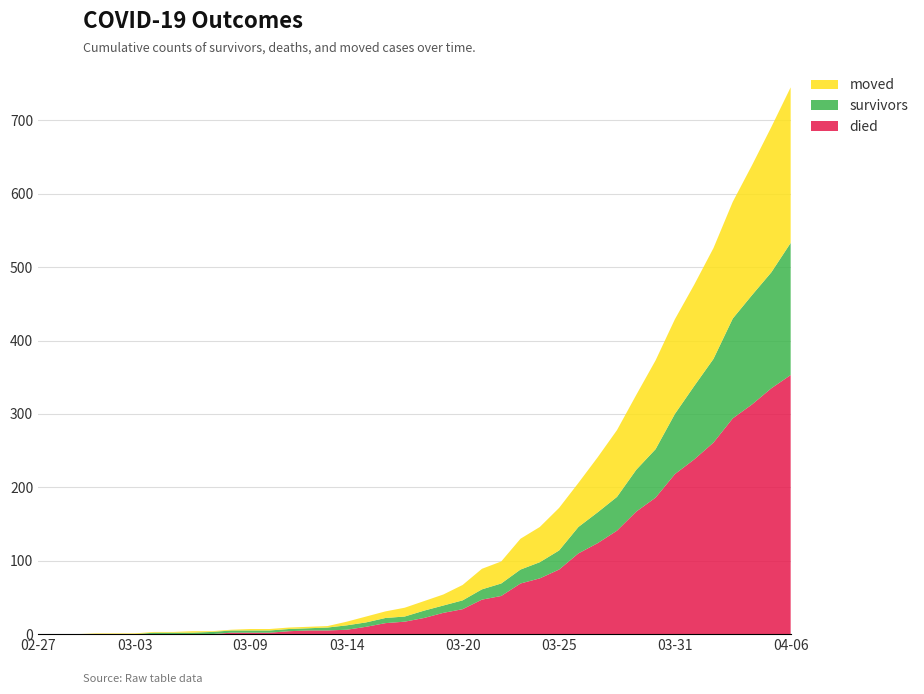

Reading left to right, list all the values displayed in this chart.

survivors: 0	0	0	0	0	0	2	2	2	3	3	3	3	3	3	4	6	6	7	7	10	10	12	14	17	19	22	26	36	42	46	57	66	82	100	114	136	149	158	180
died: 0	0	0	0	0	0	0	0	0	0	2	2	2	4	5	5	6	10	15	17	22	29	34	47	52	69	76	88	110	124	141	167	186	218	238	261	294	313	335	353
moved: 0	0	0	1	1	1	1	1	2	1	1	2	2	2	2	2	5	8	9	12	13	15	21	28	30	42	48	58	60	75	91	102	121	129	138	151	159	177	198	212